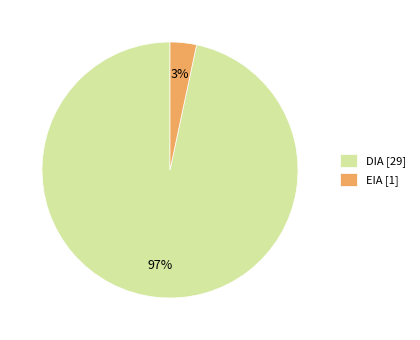

Count the number of slices in the pie.

2